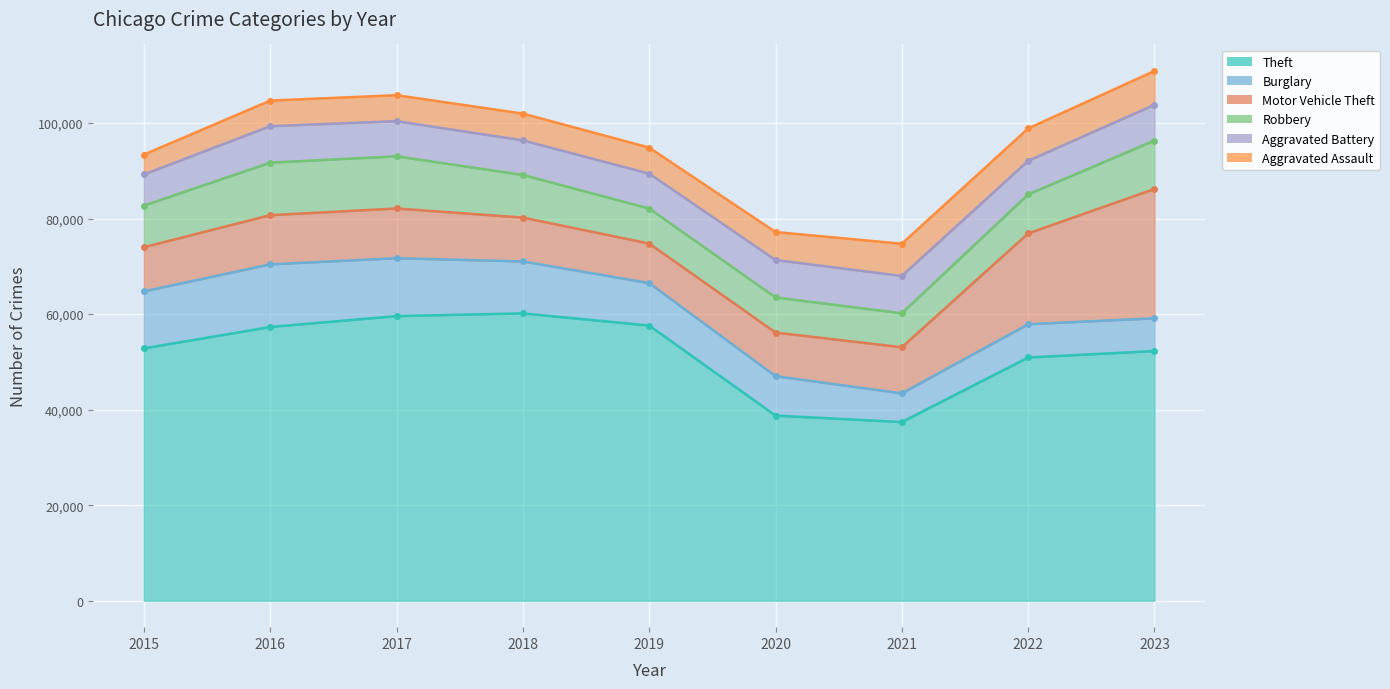

Which category has the lowest value in the Aggravated Assault series?

2015